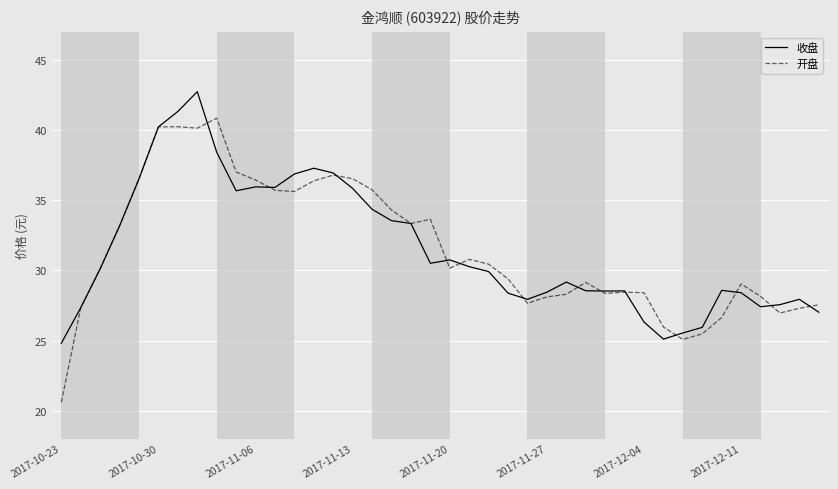

What is the lowest value of the 收盘 series?

24.8